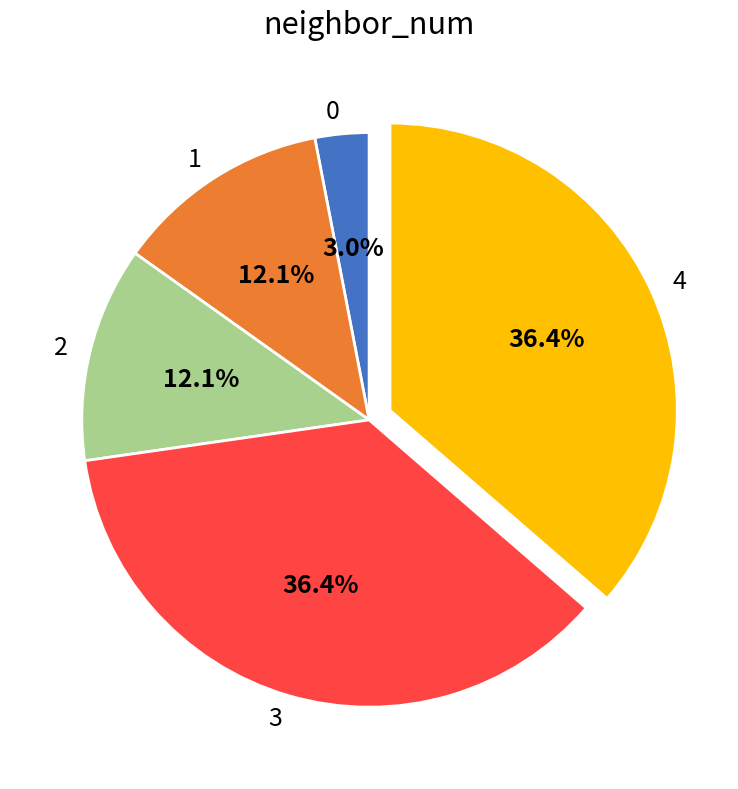

Is it true that 2 is 1% of the pie?

False